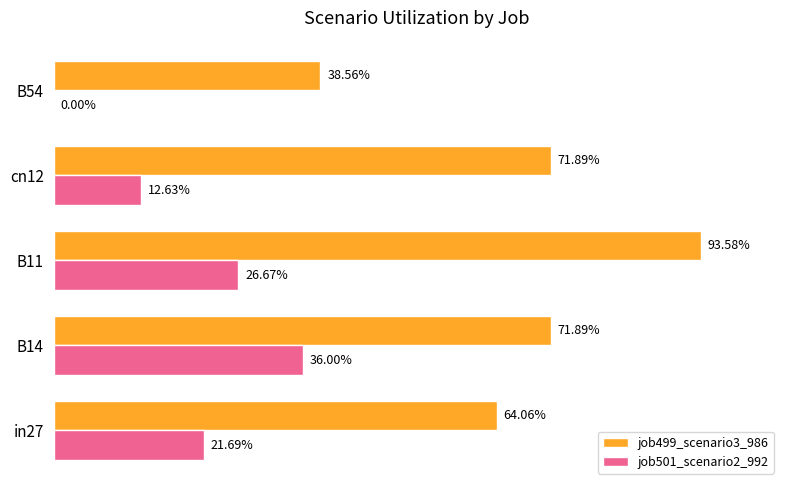

Rank the series by their maximum value, from lowest to highest.

job501_scenario2_992, job499_scenario3_986